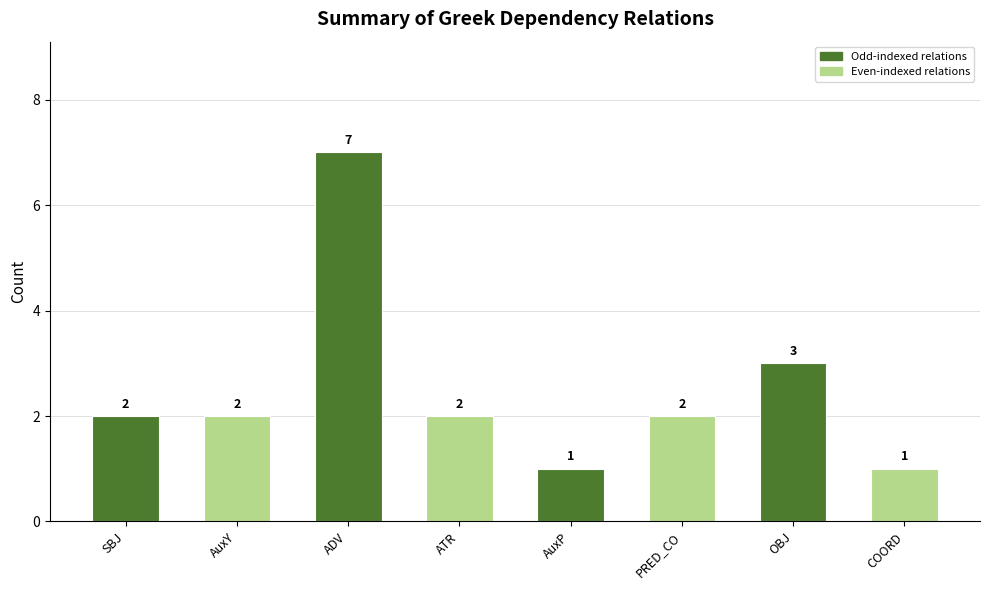

What is the value of the 3rd bar from the left?

7